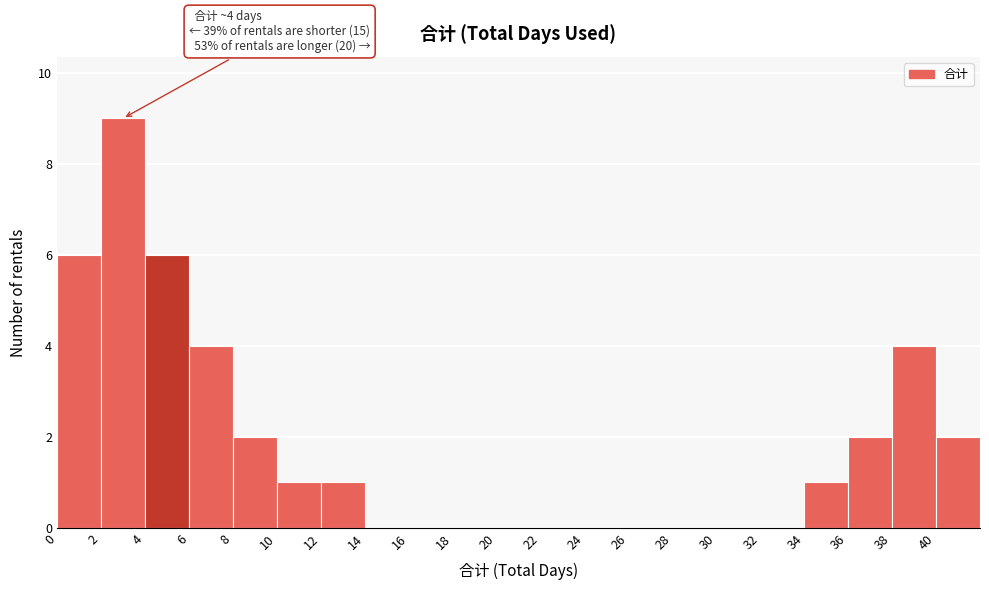

Which range on the x-axis has the tallest bar?

2 to 4